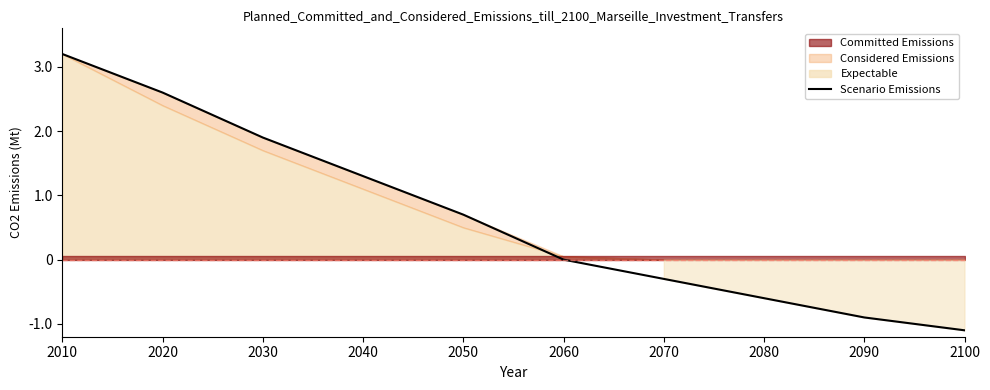

Reading left to right, list all the values displayed in this chart.

3200000	2600000	1900000	1300000	700000	0	-300000	-600000	-900000	-1100000